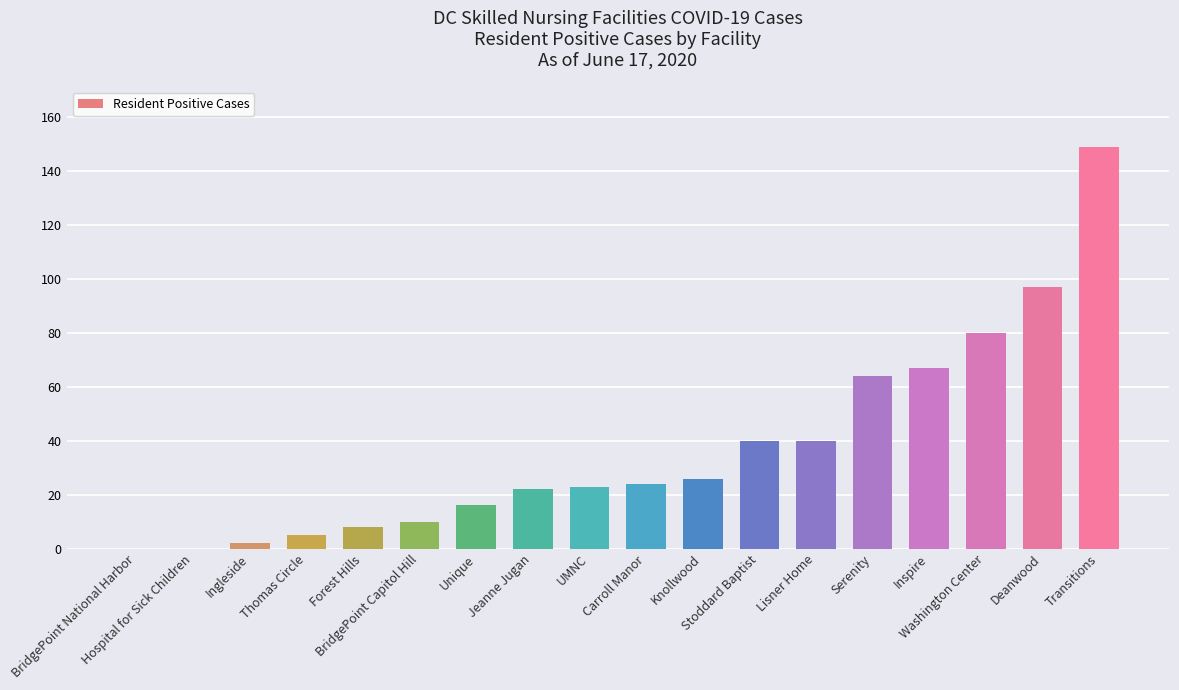

What is the greatest value displayed?

149